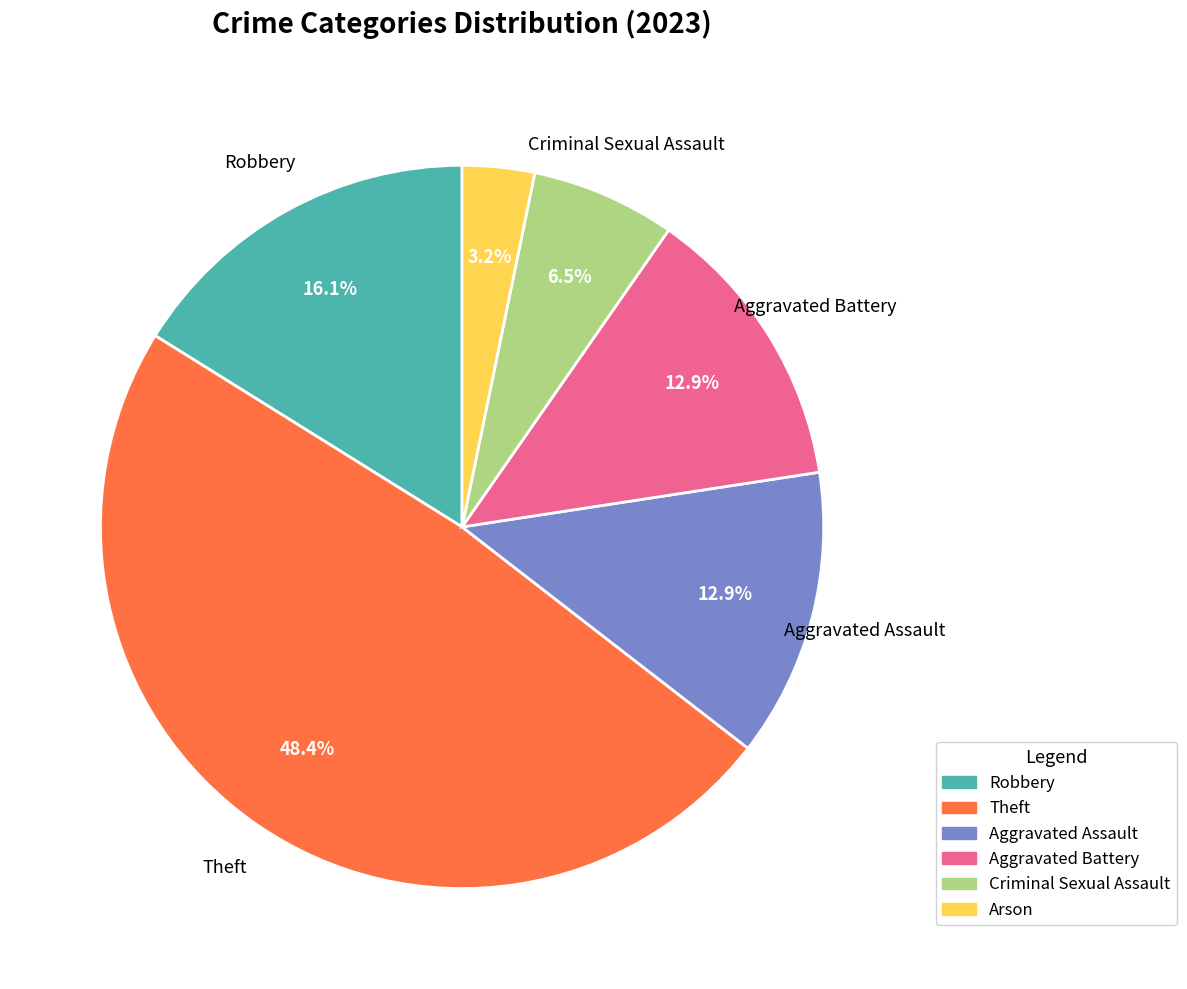

Which slice is the largest?

Theft